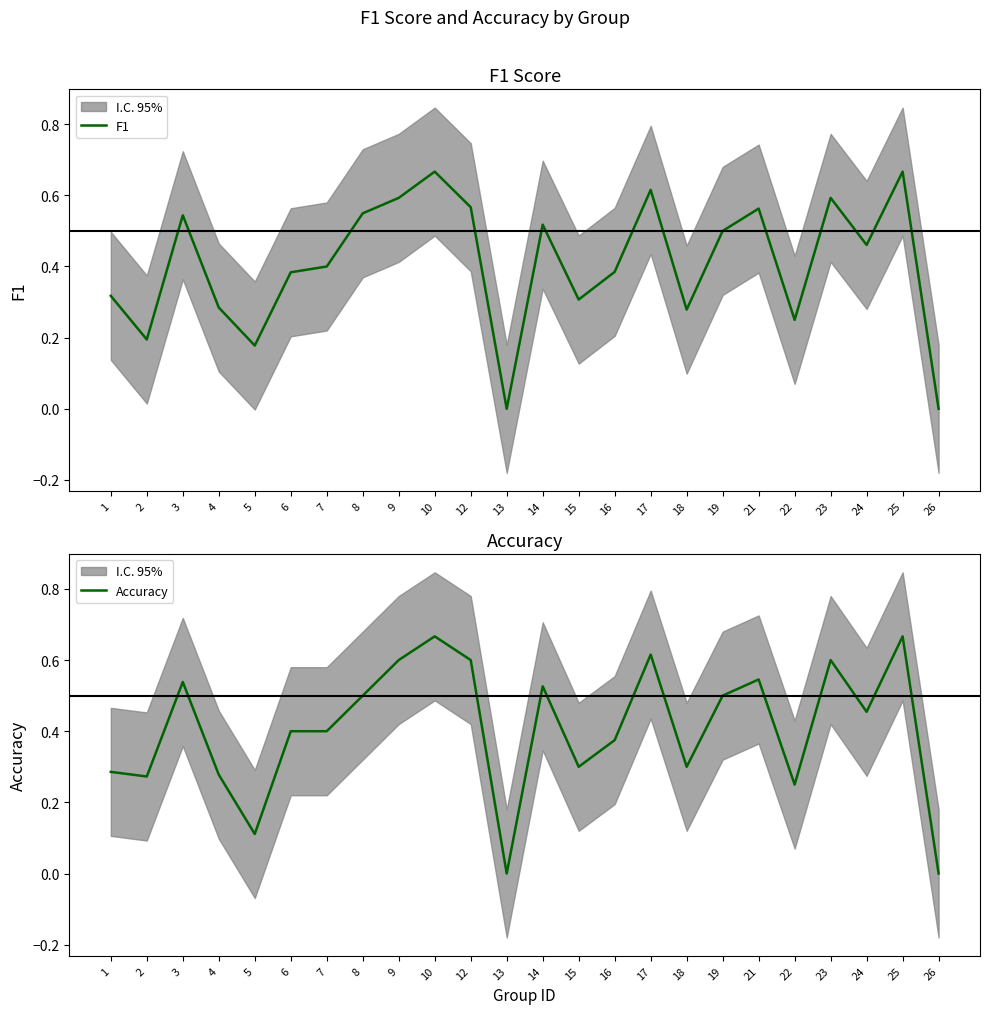

The value of Accuracy at 4 is 0.1. True or false?

False